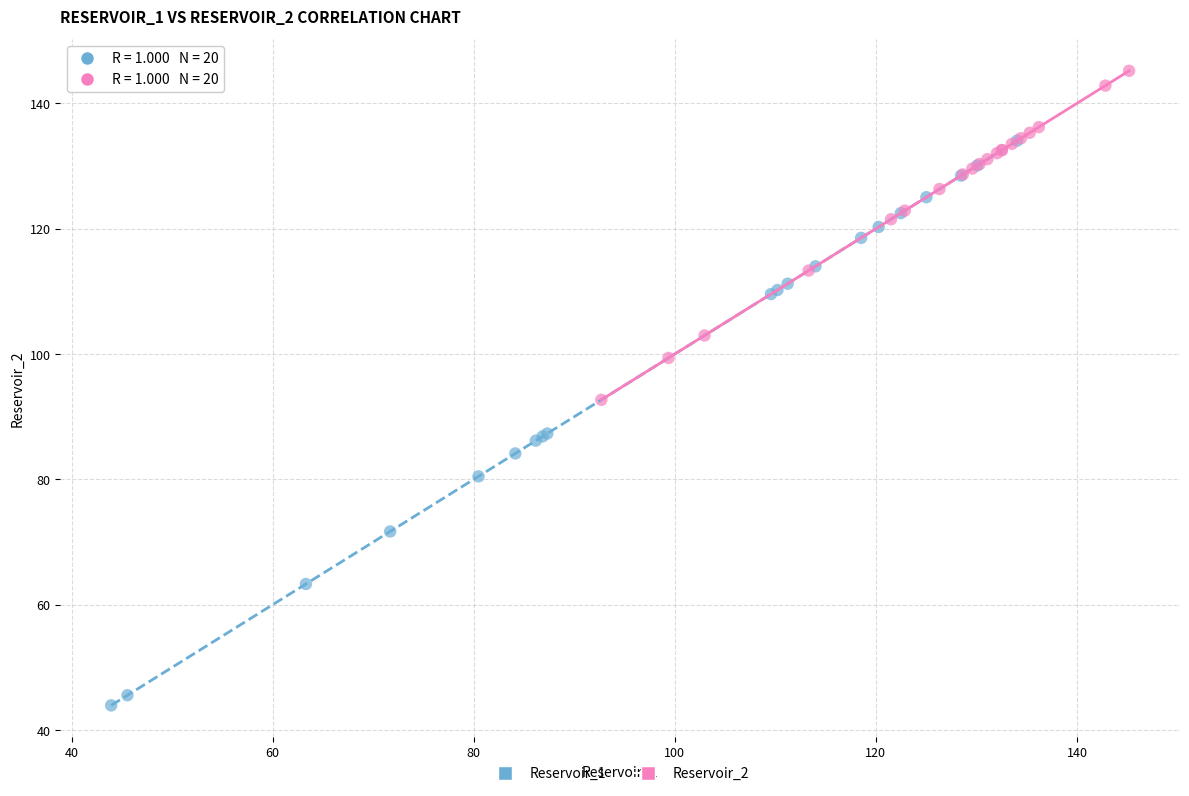

Which series has the largest Y range (max minus min)?

Reservoir_1